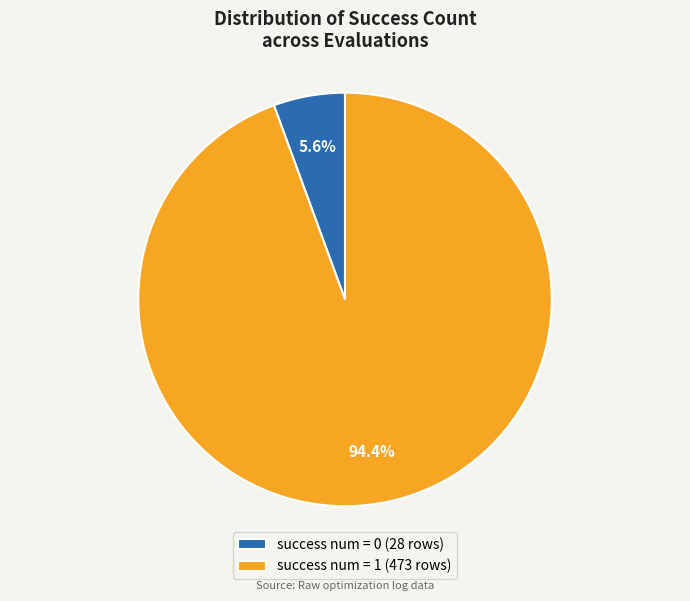

Does success num = 0 (28 rows) represent more than half of the total?

No